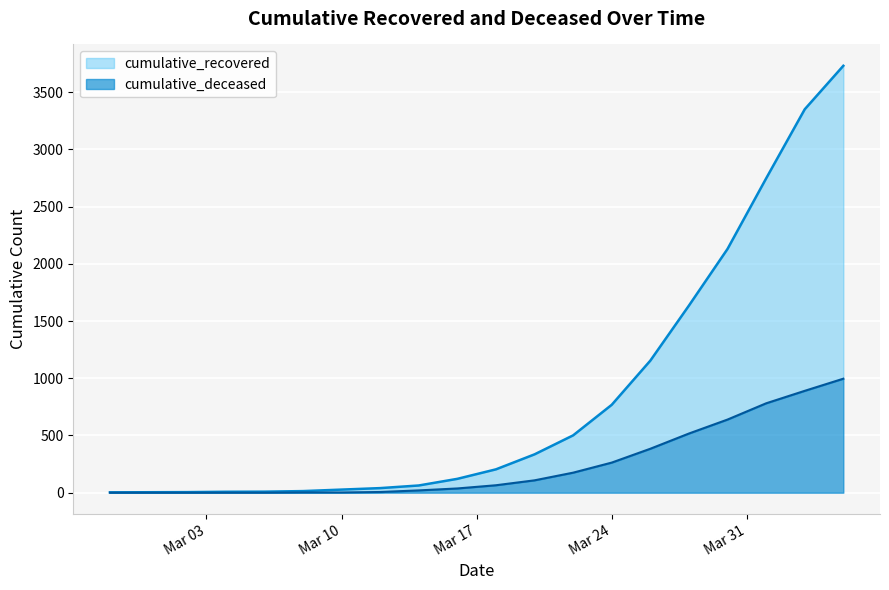

The cumulative_deceased series shows 501 at 2020-04-05. True or false?

False